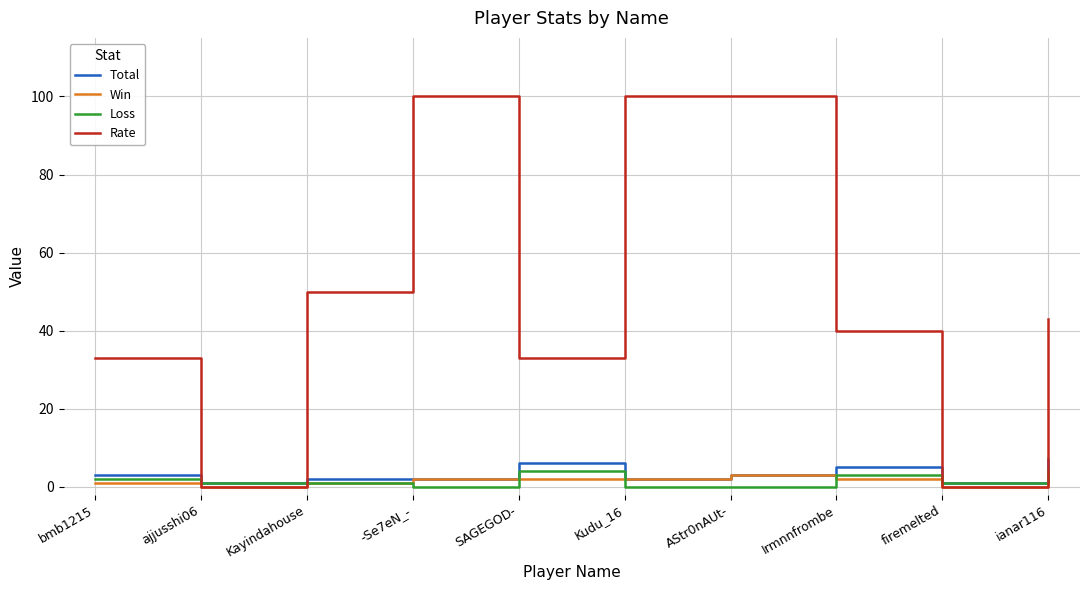

Is this an area chart (filled region under the line)?

No